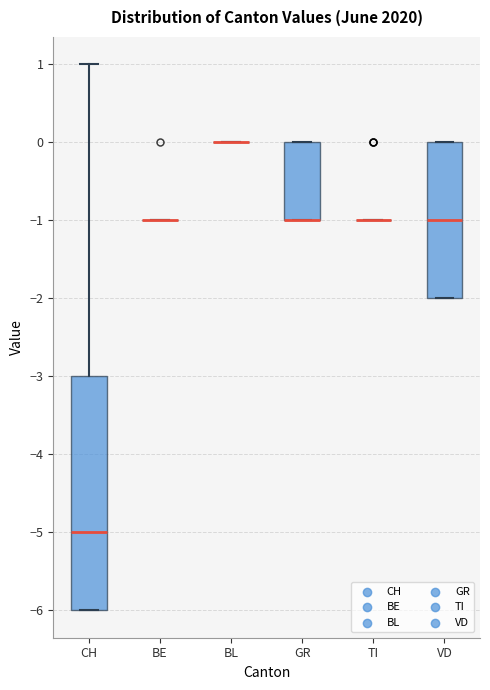

Which box is the tallest, from its lower edge to its upper edge?

CH